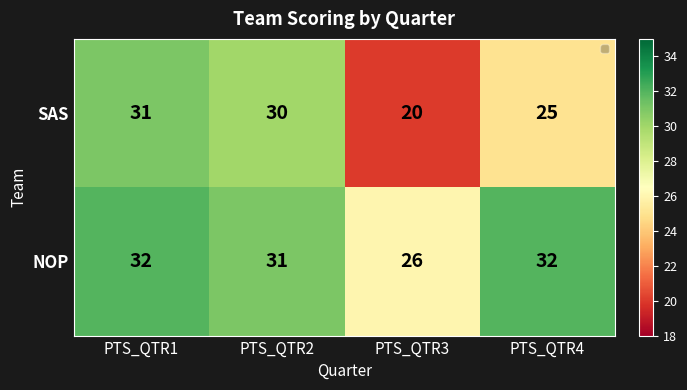

The NOP series shows 34 at PTS_QTR3. True or false?

False